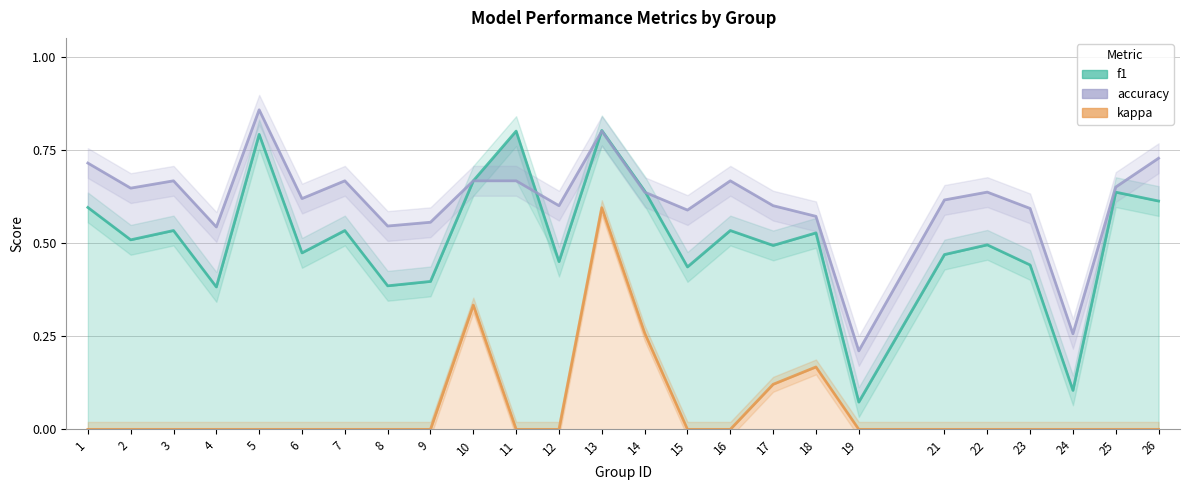

True or false: accuracy has a value of 0.6 at 5.

False